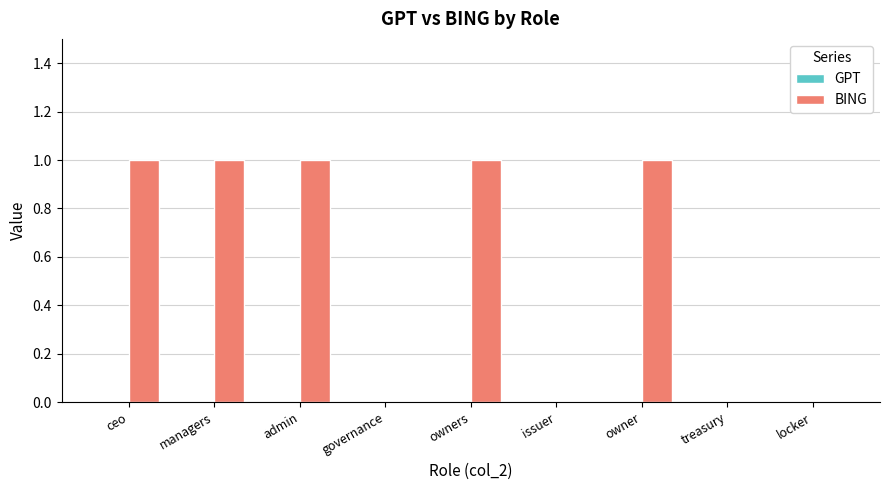

Approximately how many times larger is the value at managers compared to owner?

1.0